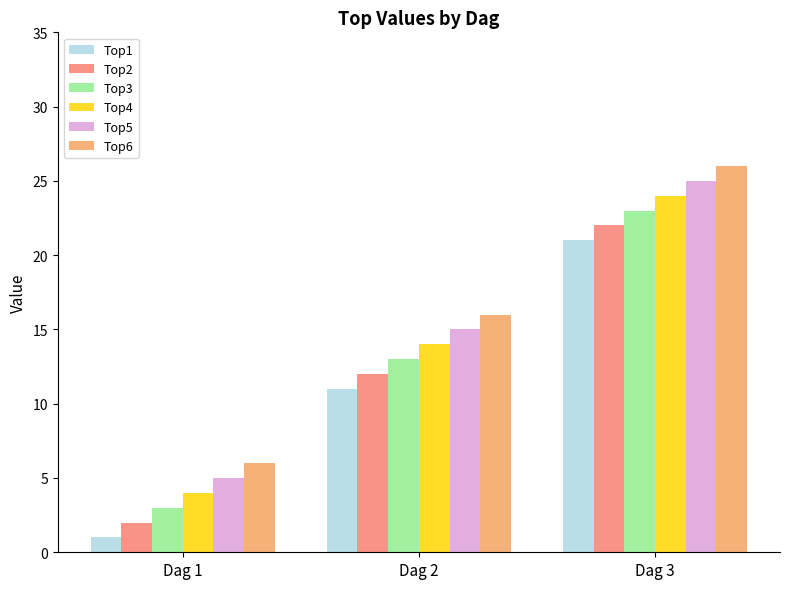

Rank the series at Dag 2 from highest to lowest value.

Top6, Top5, Top4, Top3, Top2, Top1